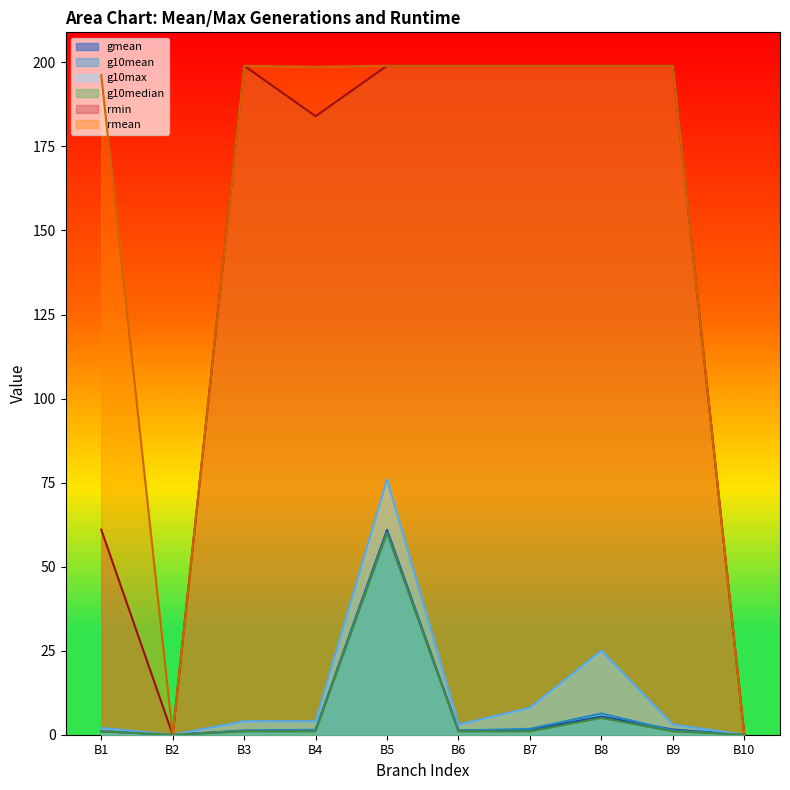

What is the maximum value for g10mean?

60.2